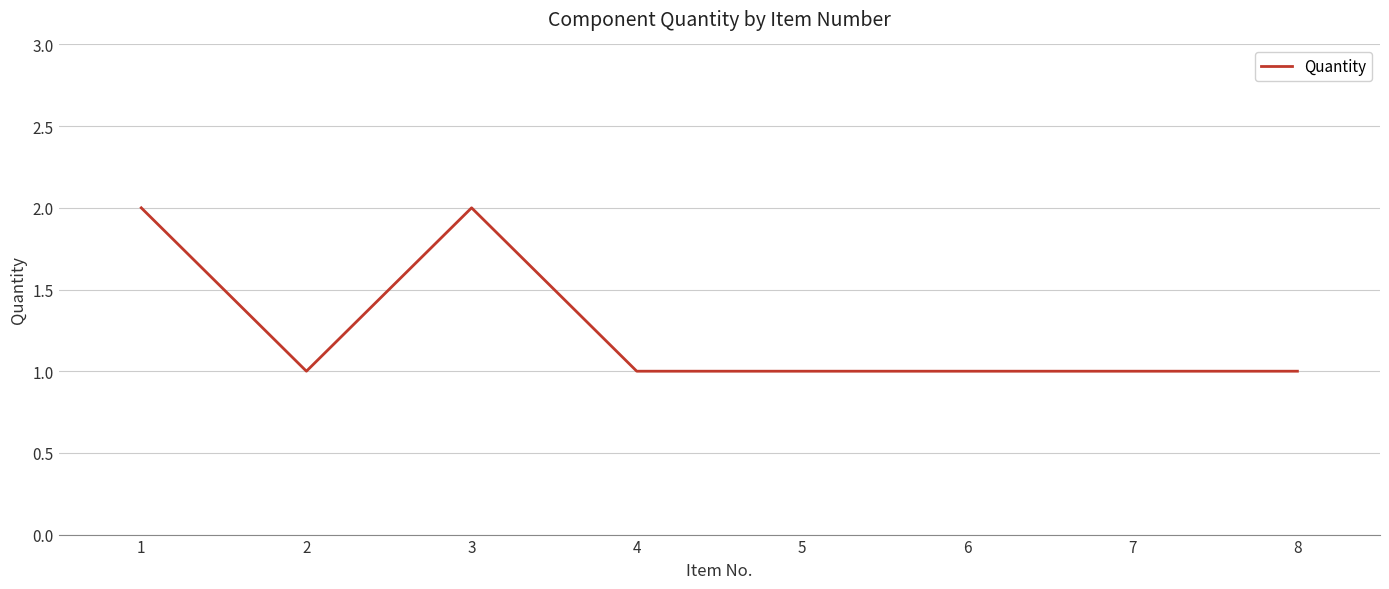

What is the sum of all values?

10